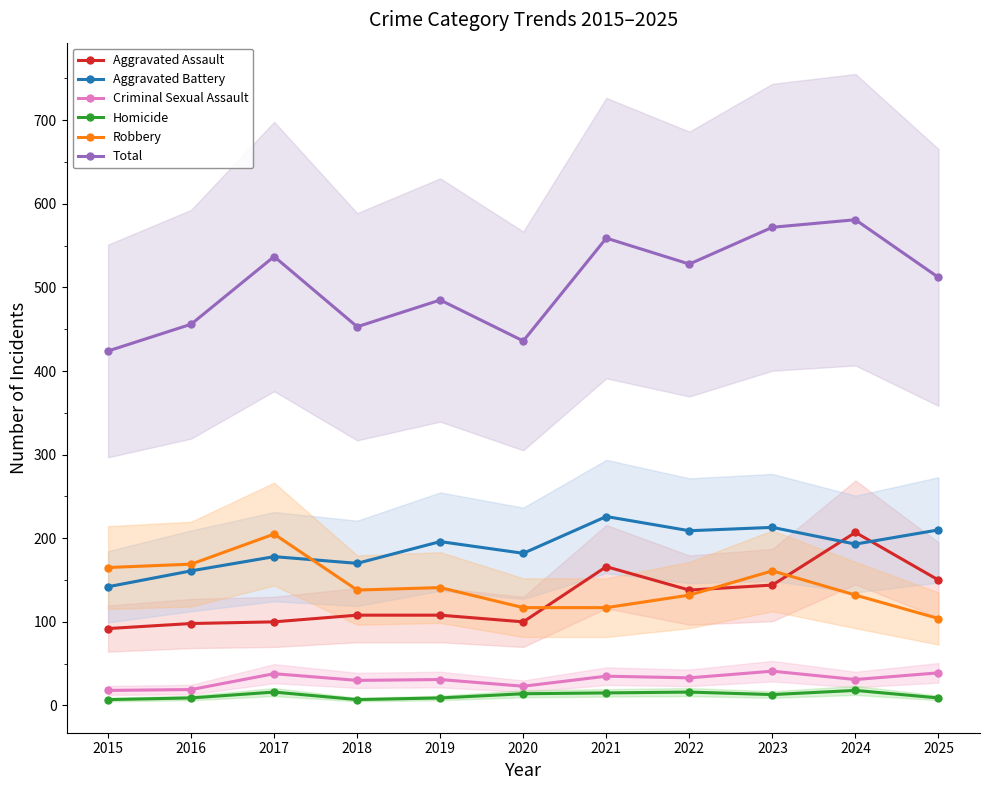

What is the spread (max minus min) of values at 2024?

563